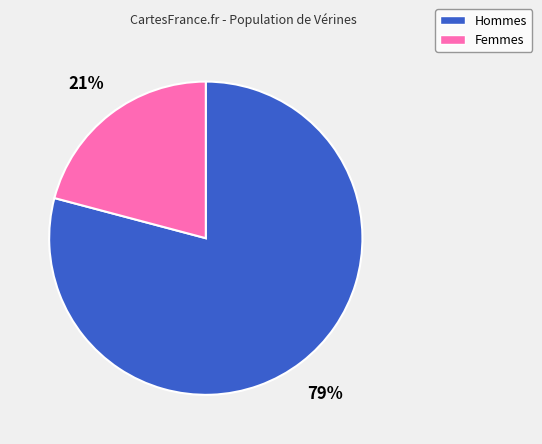

True or false: Hommes accounts for 79% of the total.

True